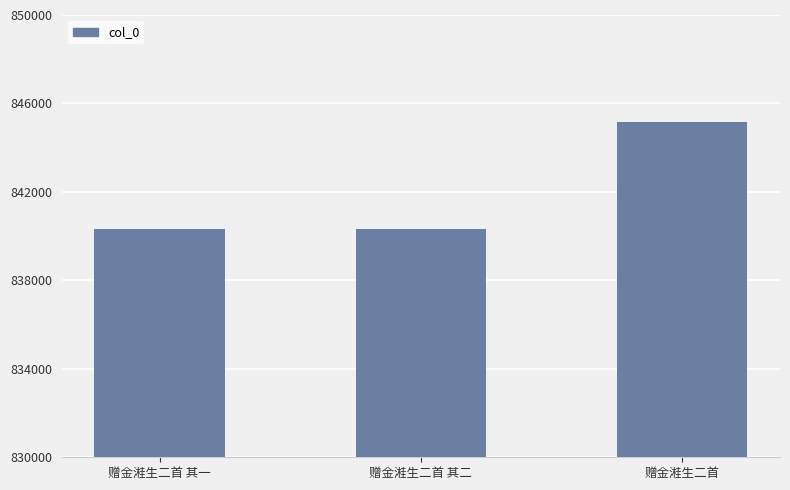

What position from the left is 赠金溎生二首?

3